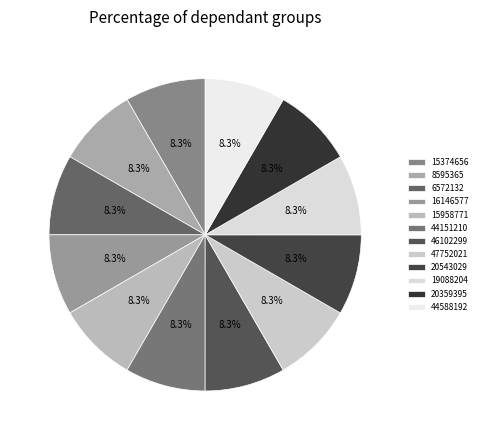

Is the sum of 15958771 and 15374656 greater than half?

No